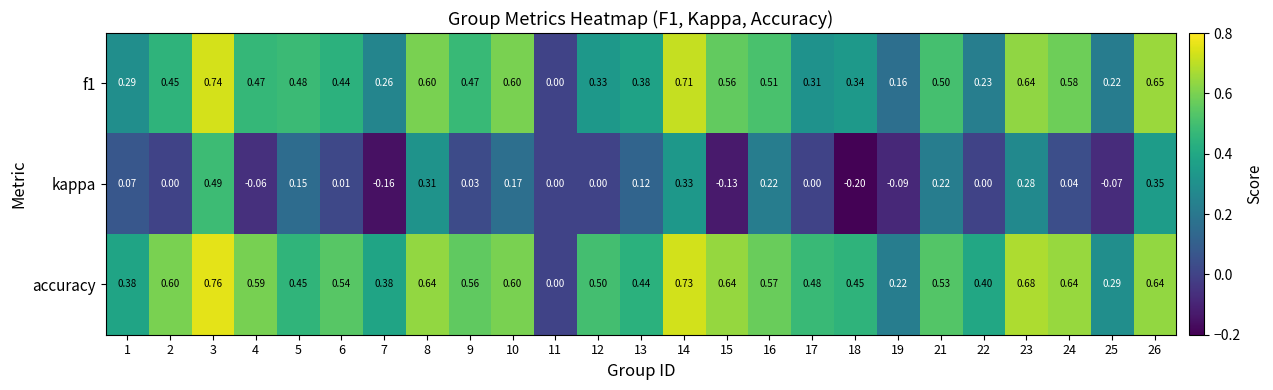

At which category does the chart reach its minimum across all series?

18